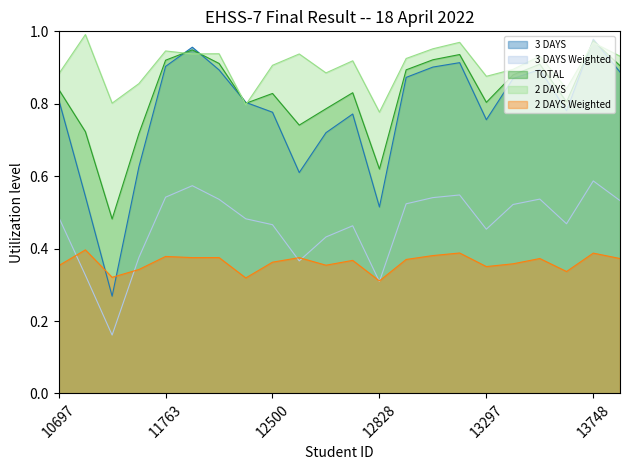

How many lines are shown in the chart?

5